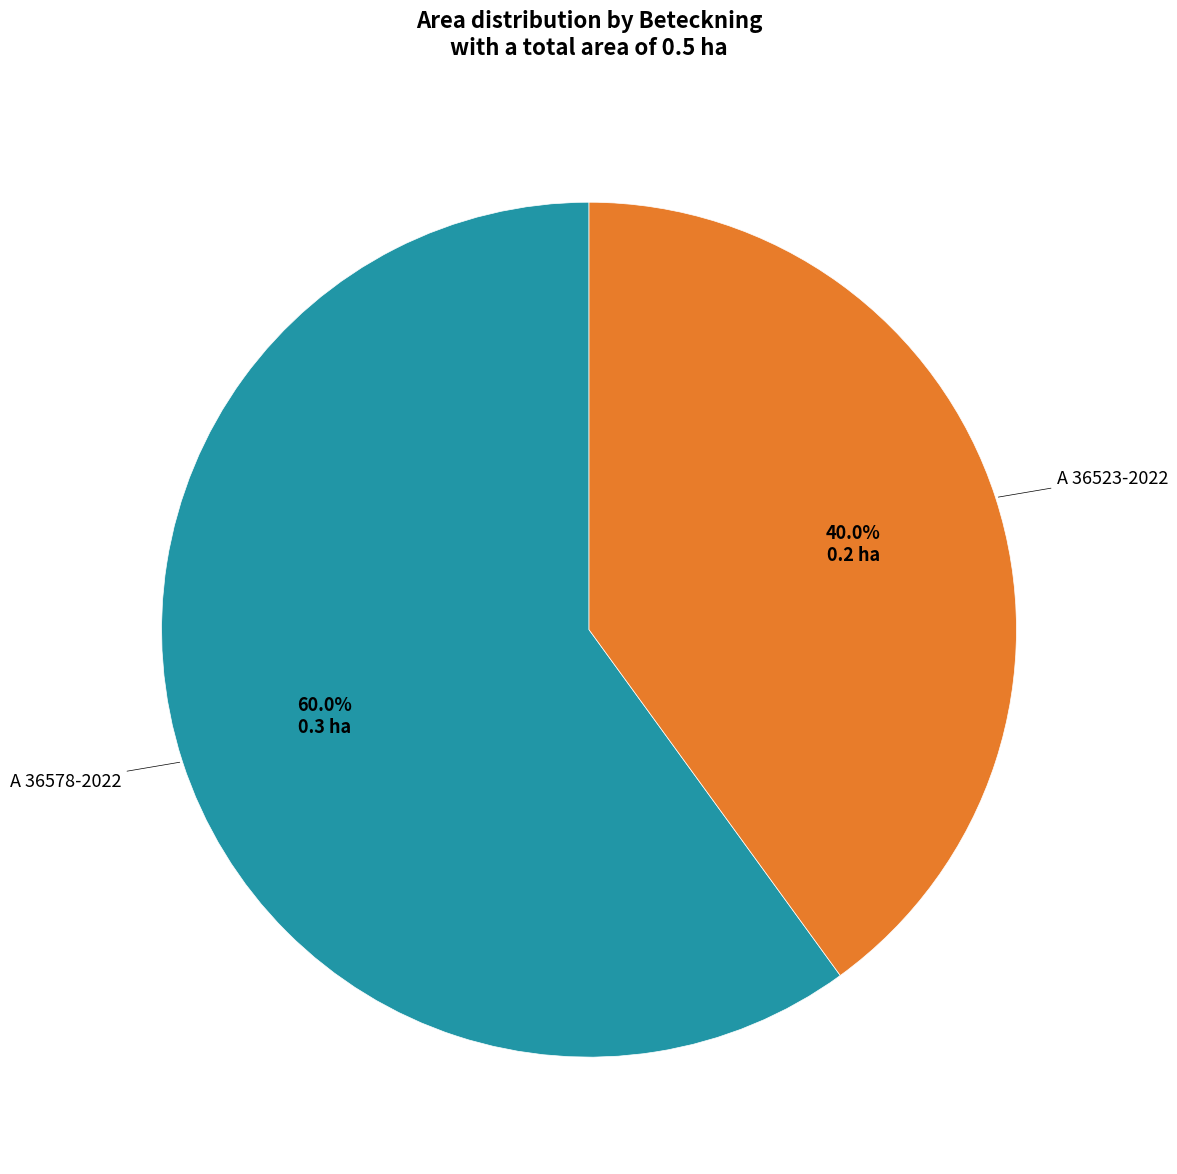

What is the largest slice in the pie chart?

A 36578-2022